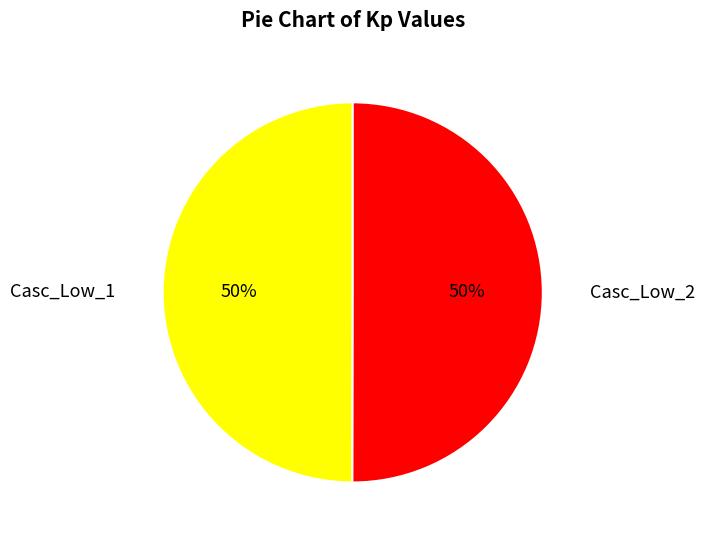

To the nearest percent, what is the average slice percentage?

50%